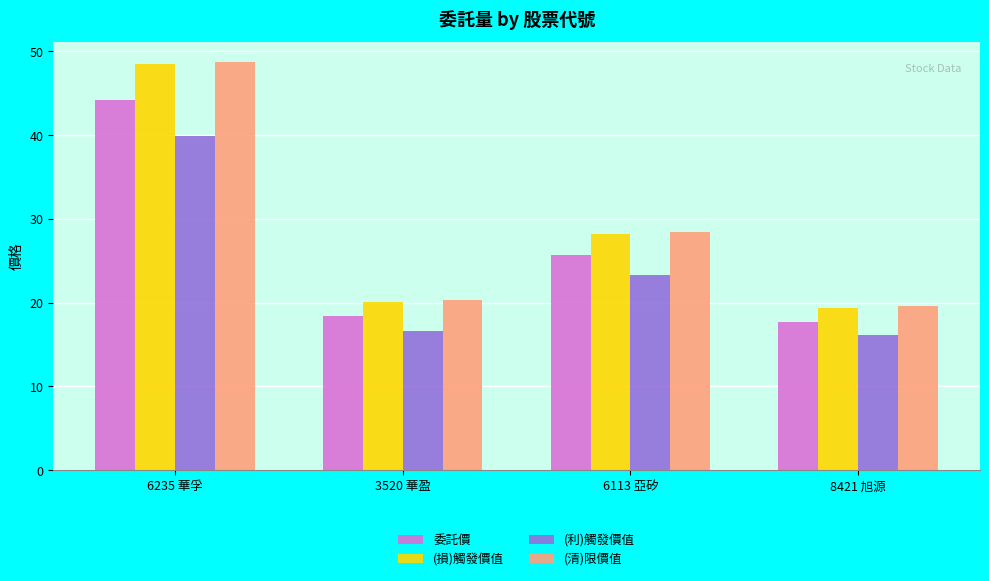

What is the total value across all series at 6235 華孚?

181.2